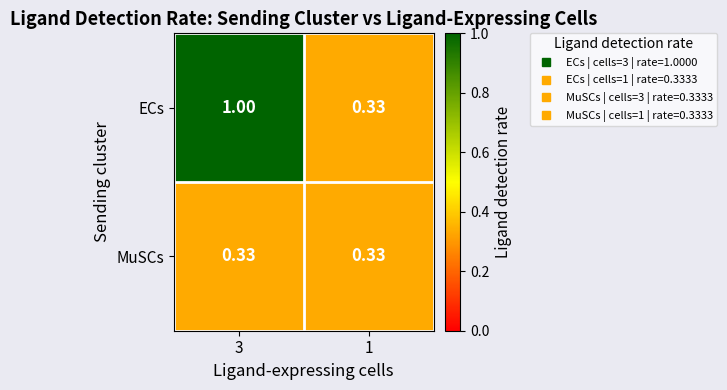

List the series in order of their overall mean, highest first.

ECs, MuSCs